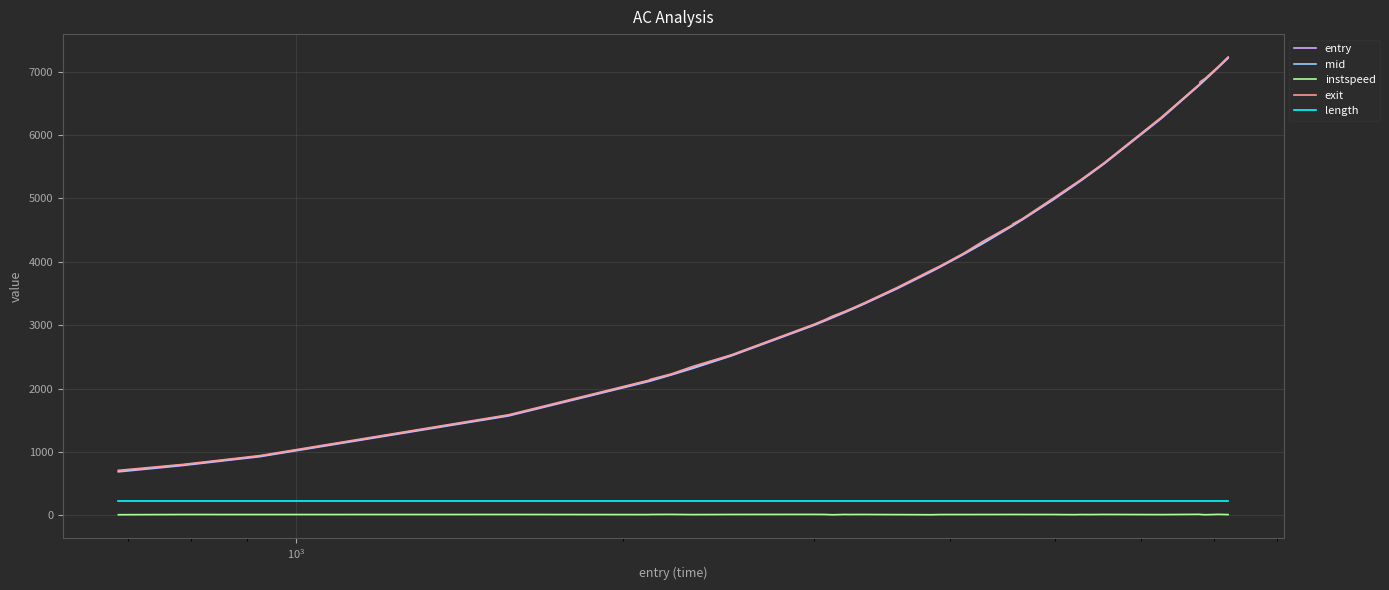

True or false: exit and length cross at least once.

False